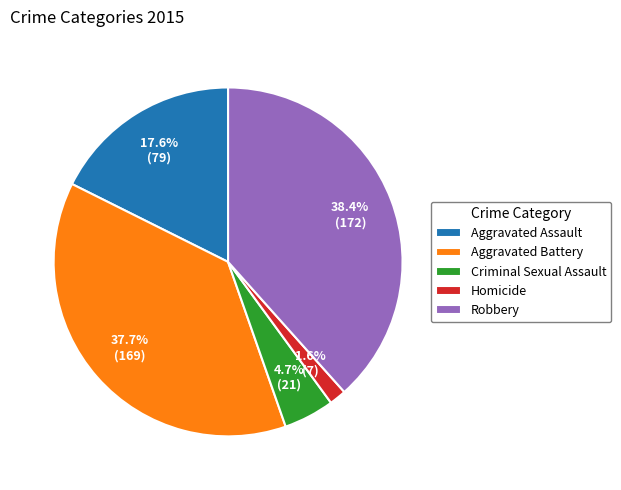

Rank the categories by value from lowest to highest.

Homicide, Criminal Sexual Assault, Aggravated Assault, Aggravated Battery, Robbery